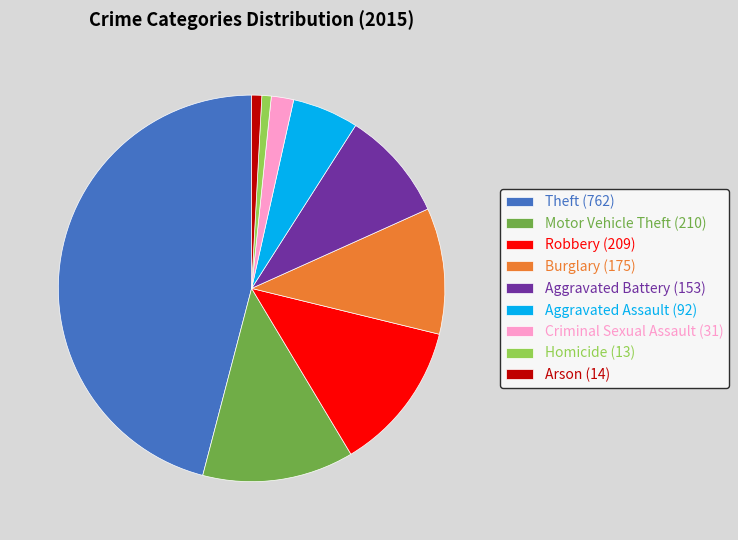

Which slice is the largest?

Theft